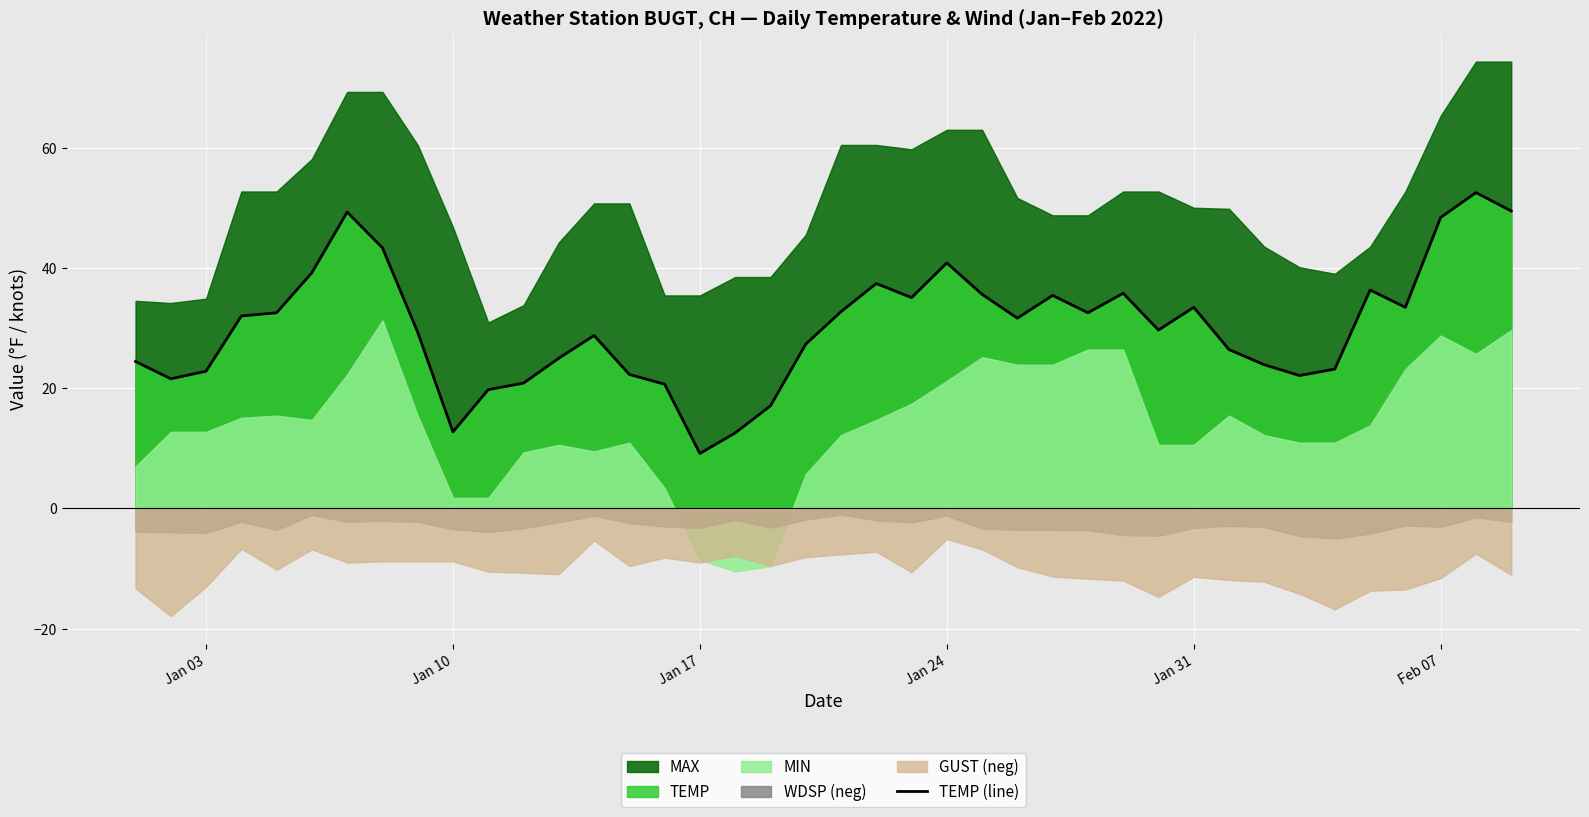

What is the highest value of the TEMP (line) series?

52.5